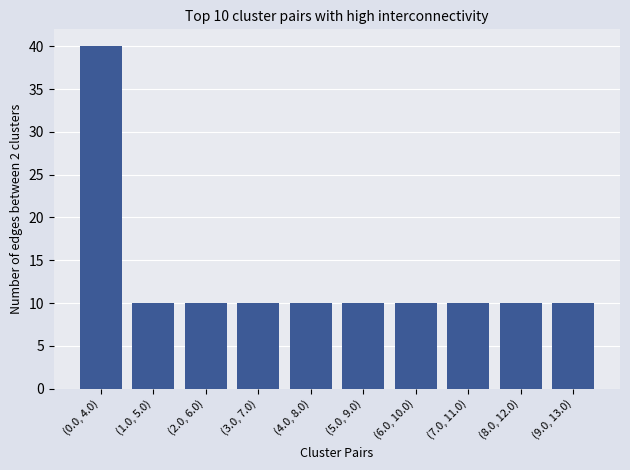

Reading right to left, what are all the values shown in this chart?

(9.0, 13.0)=10	(8.0, 12.0)=10	(7.0, 11.0)=10	(6.0, 10.0)=10	(5.0, 9.0)=10	(4.0, 8.0)=10	(3.0, 7.0)=10	(2.0, 6.0)=10	(1.0, 5.0)=10	(0.0, 4.0)=40